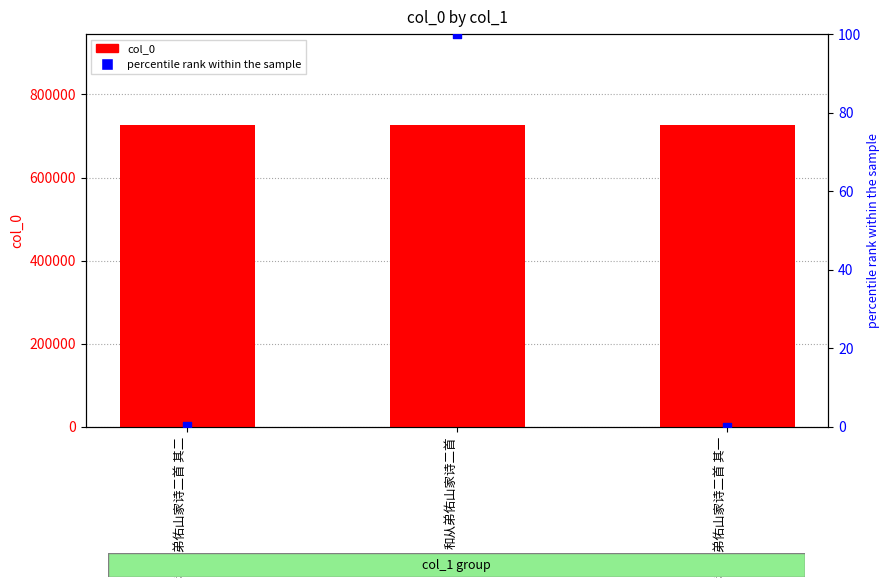

What are all the series names shown in the legend?

col_0, percentile rank within the sample